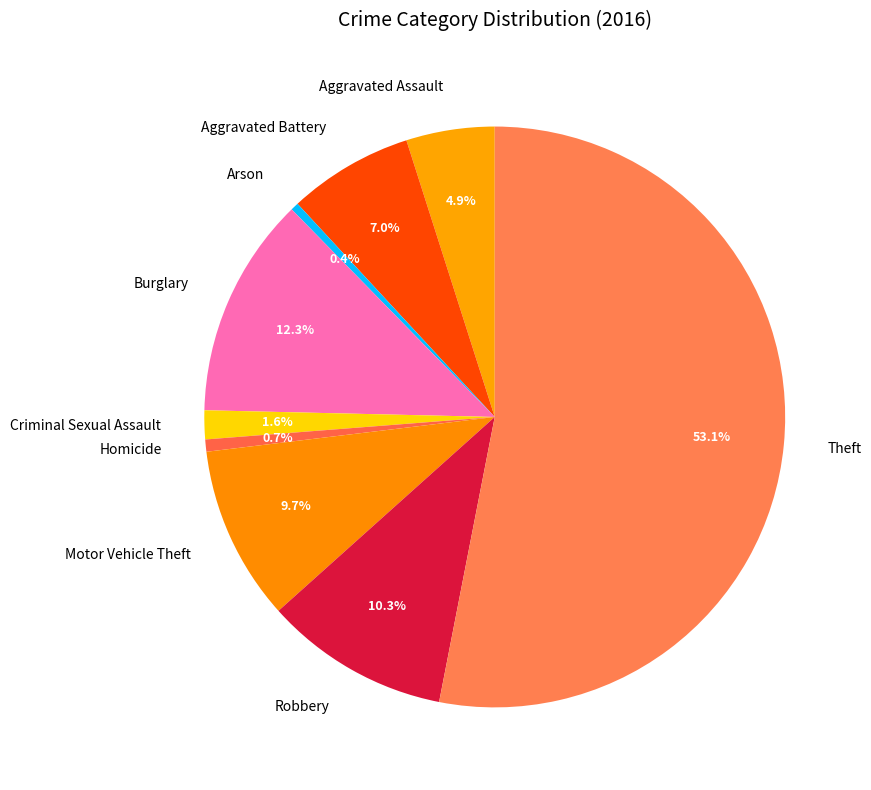

Count the number of slices in the pie.

9